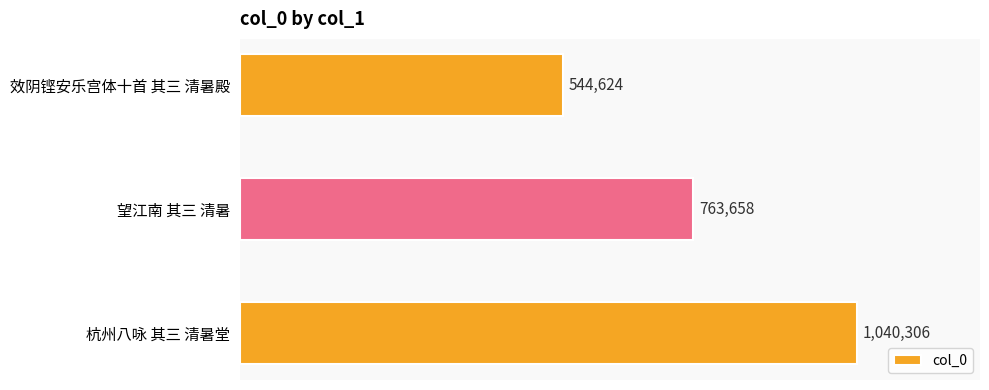

Between 杭州八咏 其三 清暑堂 and 效阴铿安乐宫体十首 其三 清暑殿, which is larger?

杭州八咏 其三 清暑堂